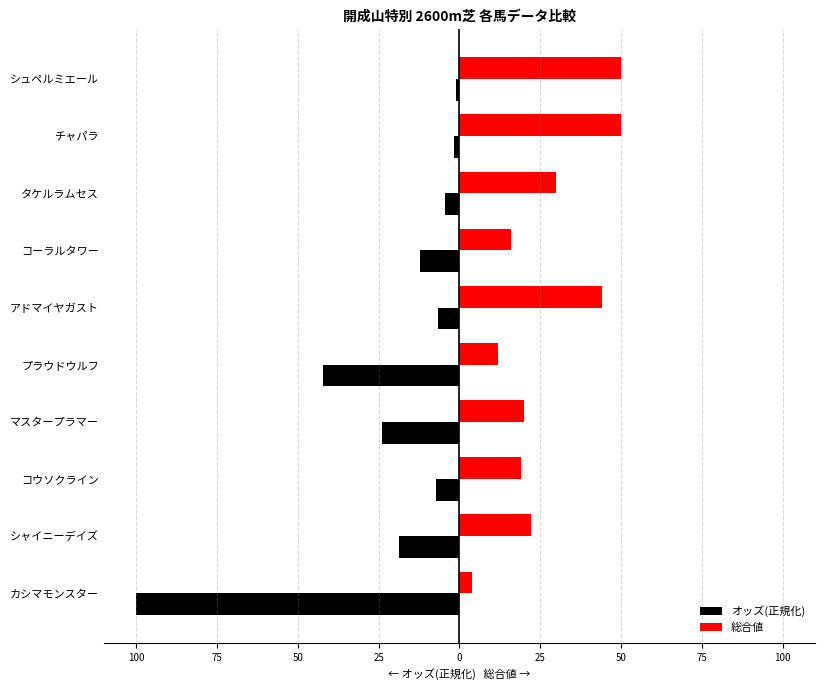

What are all the series names shown in the legend?

オッズ(正規化), 総合値